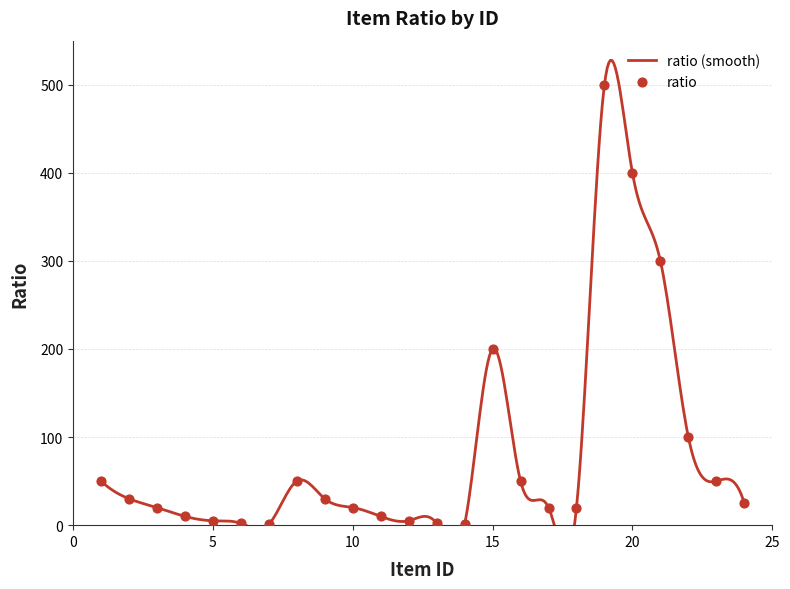

What is the change in value from 5 to 6?

-3